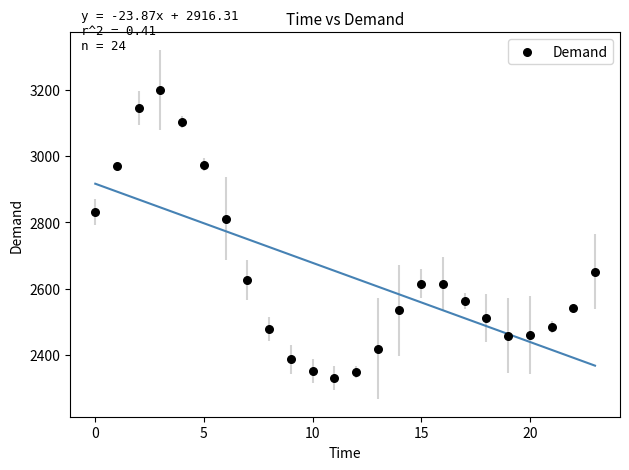

What is the range of Y values (max minus min)?

869